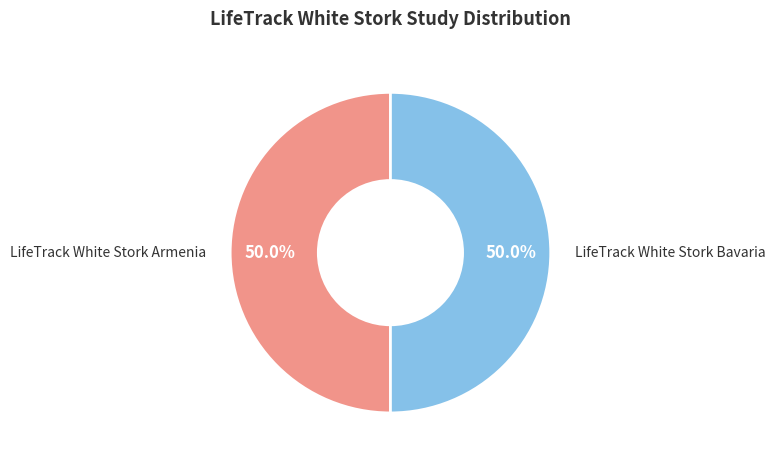

Combined, do LifeTrack White Stork Armenia and LifeTrack White Stork Bavaria account for over 50%?

Yes